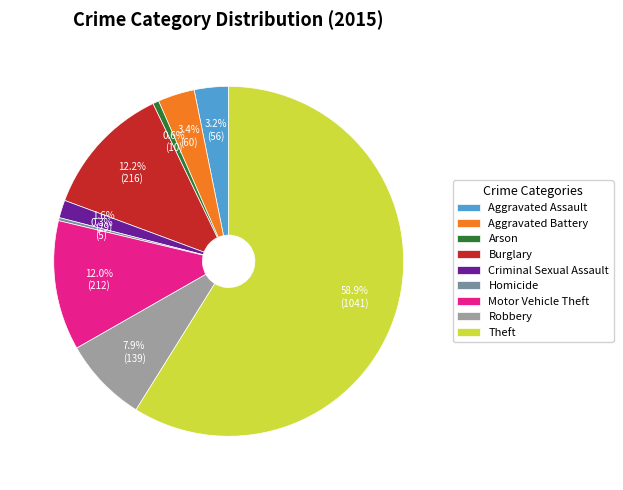

To the nearest percent, what portion does Arson represent?

1%